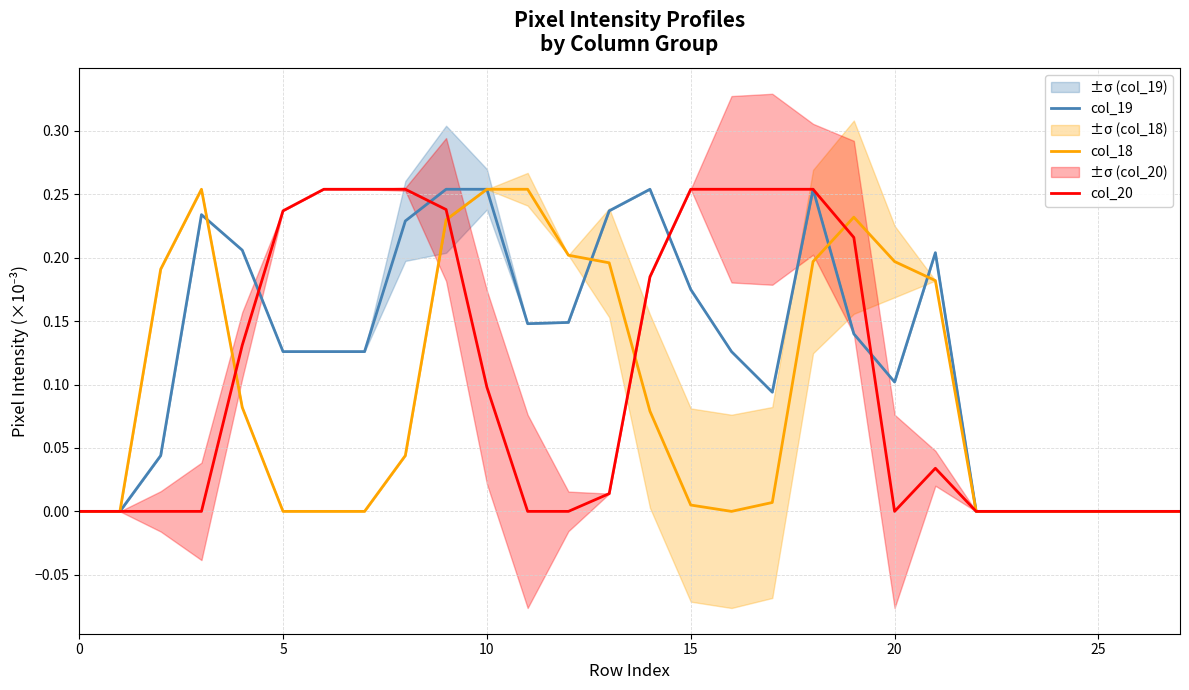

What is the label of the 27th point from the left?

26